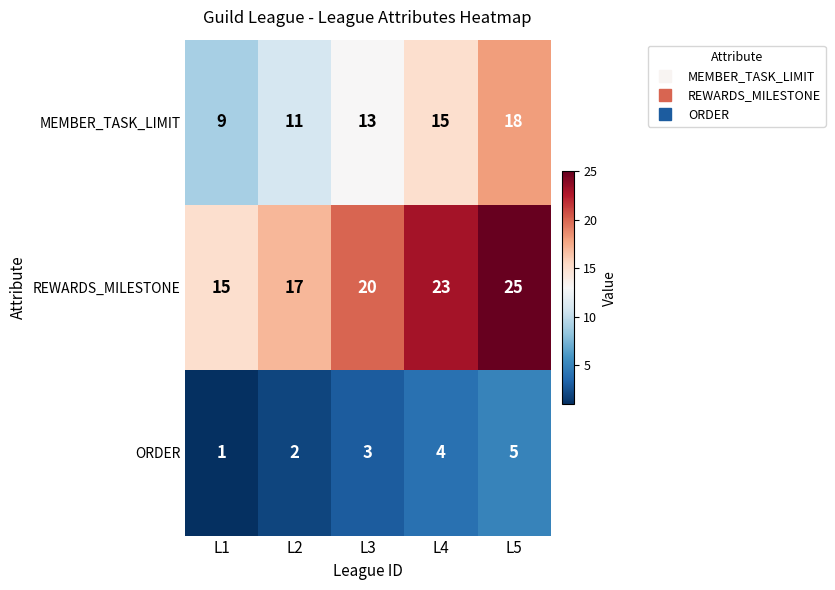

True or false: MEMBER_TASK_LIMIT has a value of 15 at L4.

True